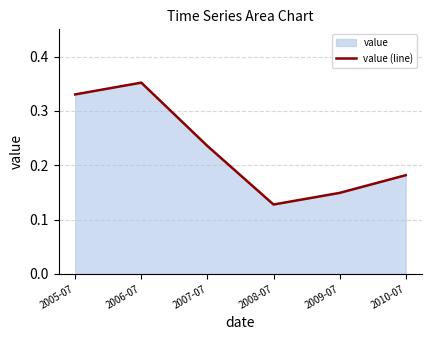

How many lines are shown in the chart?

1